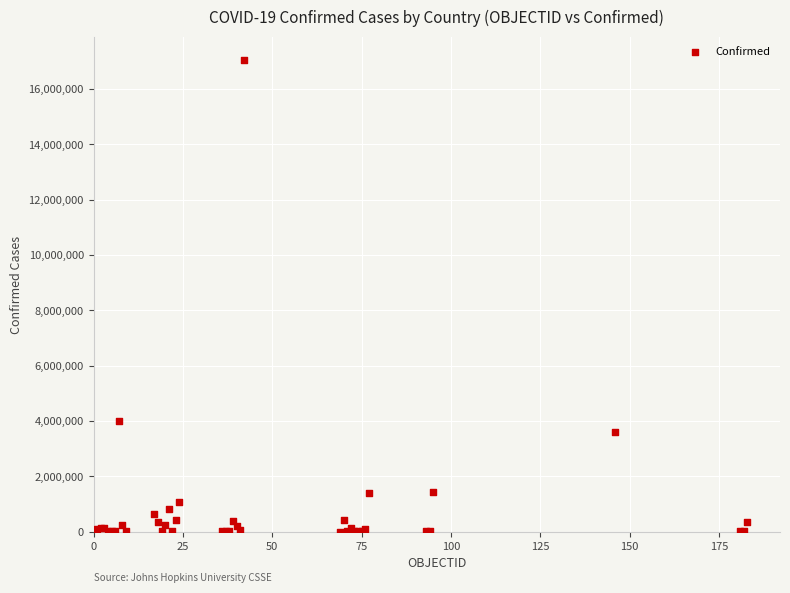

What Y value in the scatter plot is closest to 8518687?

4008771